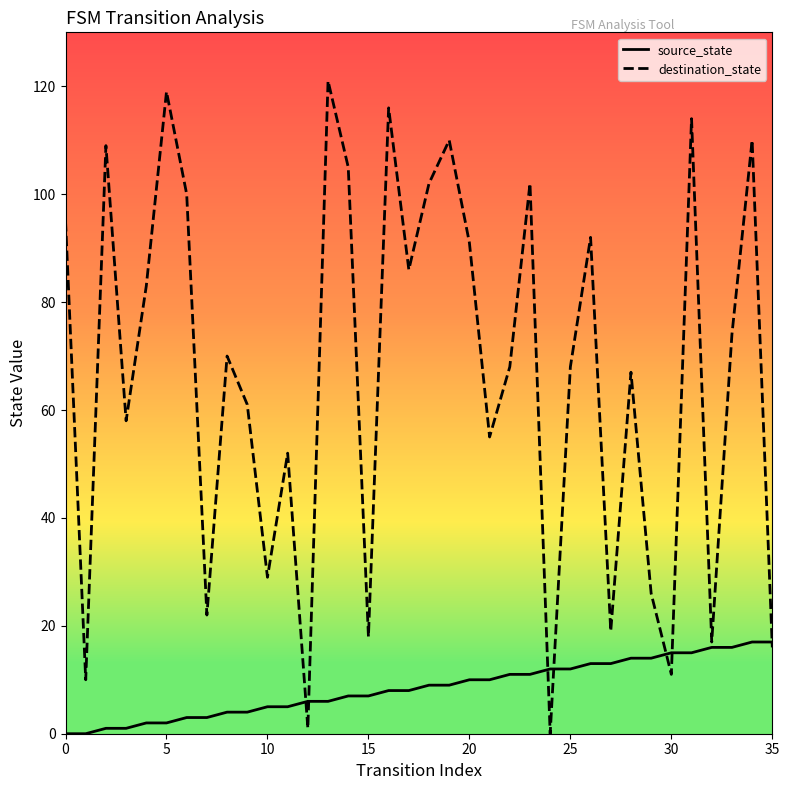

Which series has the largest range (max minus min)?

destination_state